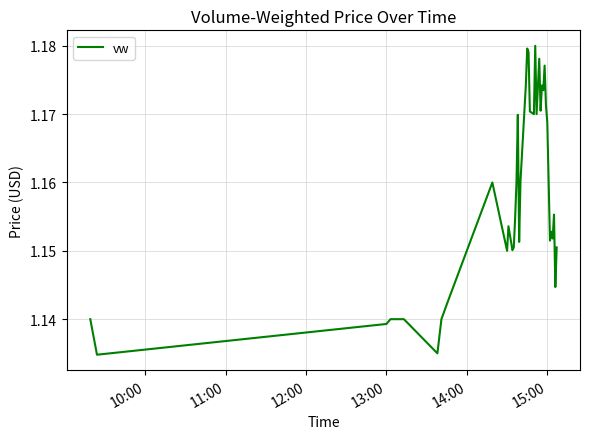

How many lines are shown in the chart?

1